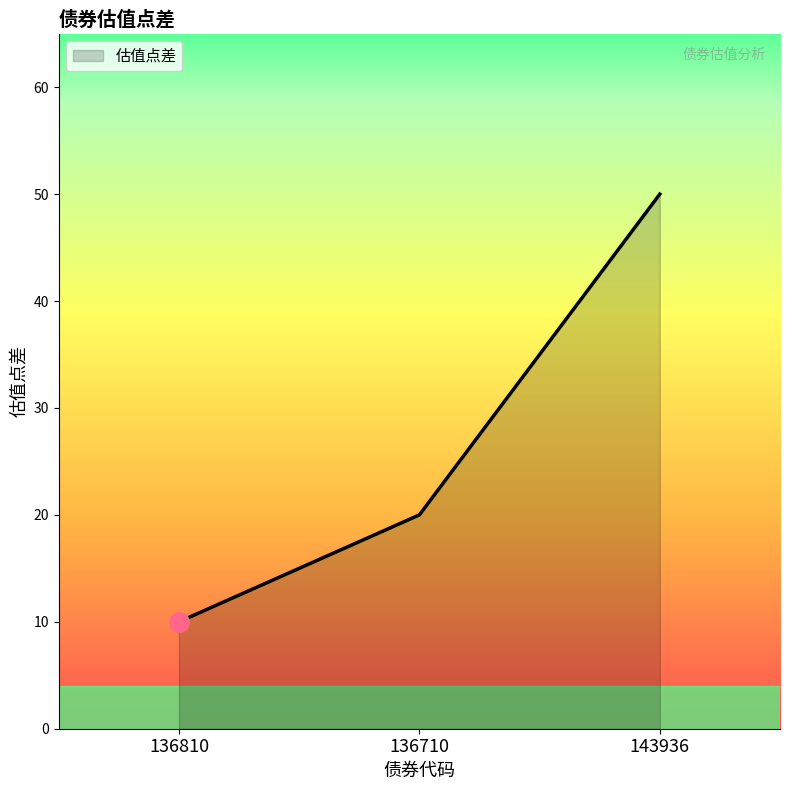

Reading left to right, what are all the values shown in this chart?

10	20	50